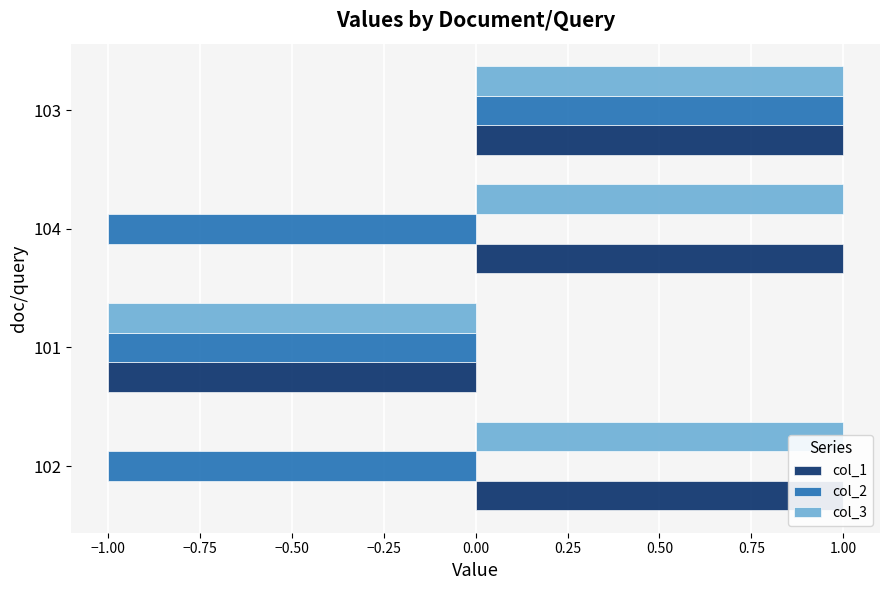

What is the lowest value of the col_3 series?

-1